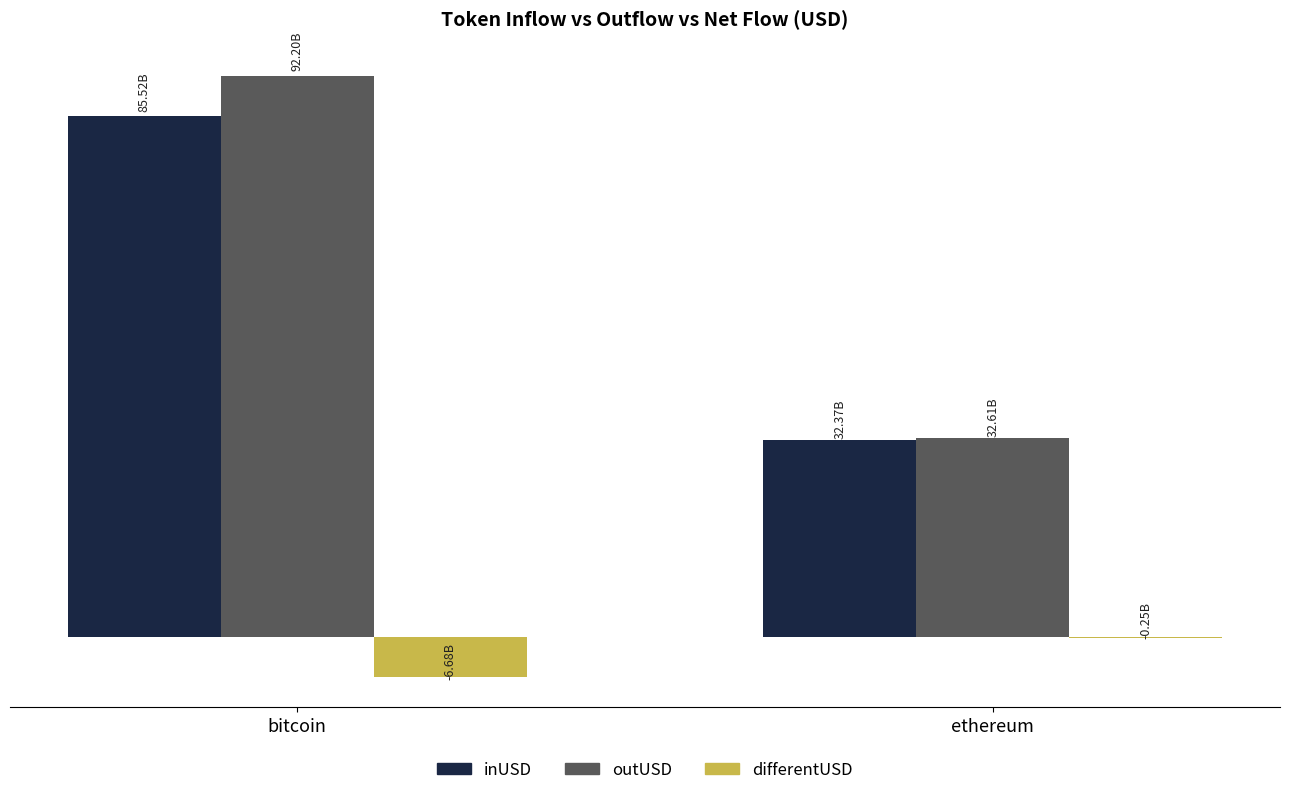

What is the average value of the differentUSD series?

-3462975621.7